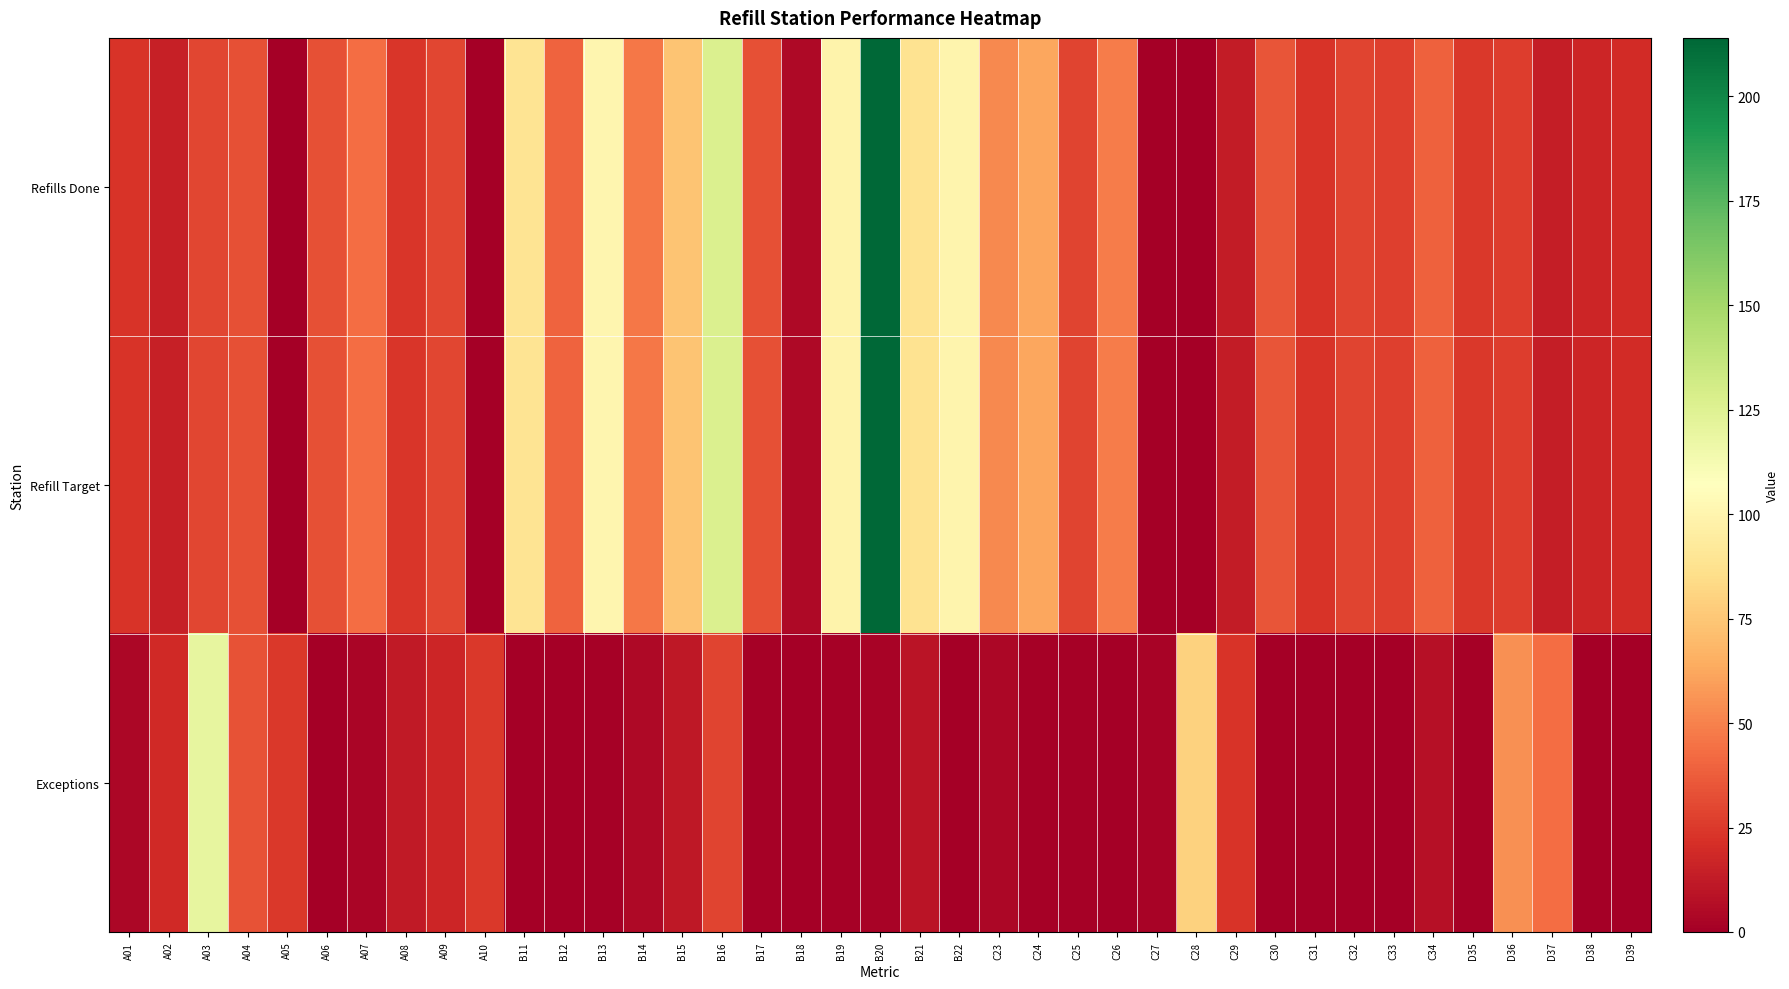

Which series changed the most between C25 and D38?

Refills Done